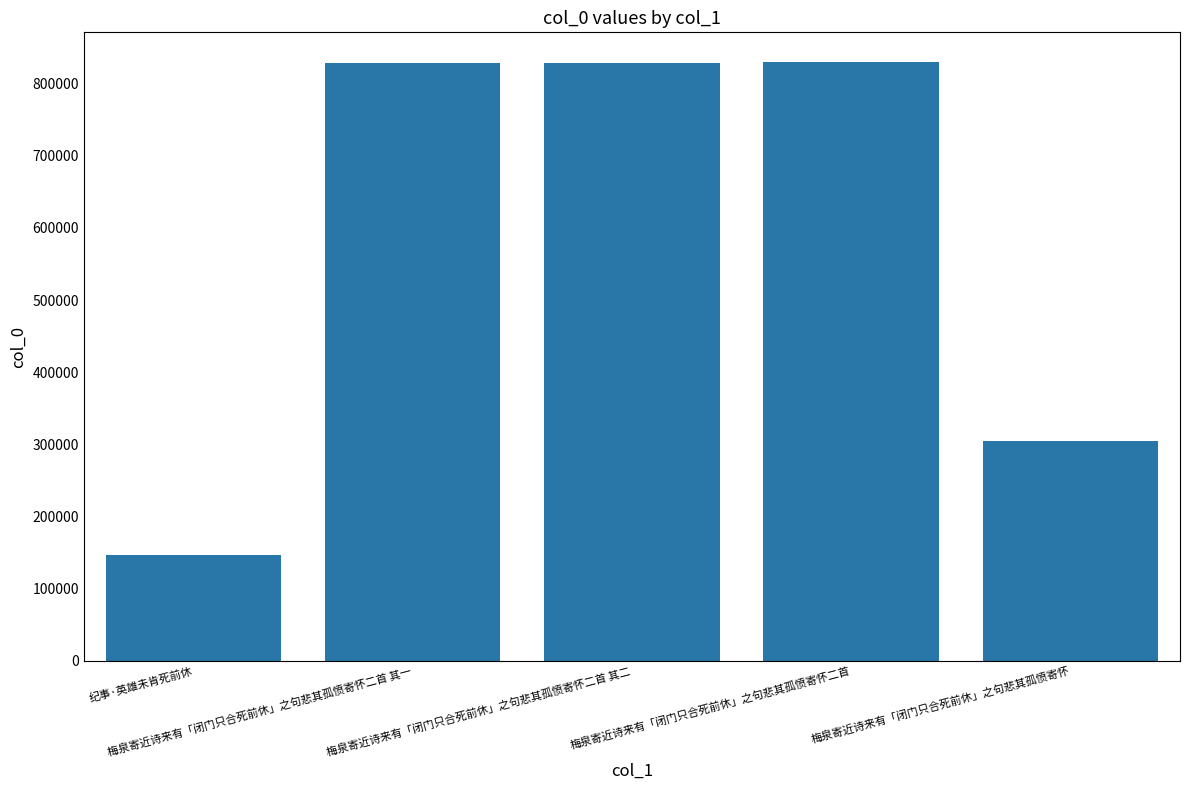

What is the label of the 3rd bar from the right?

梅泉寄近诗来有「闭门只合死前休」之句悲其孤愤寄怀二首 其二